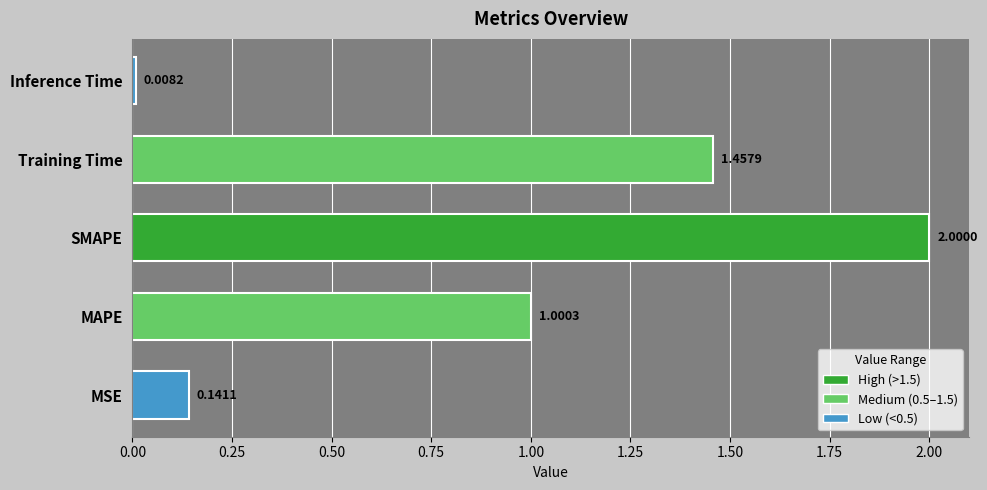

Where is the data nearest to the value 1?

MAPE